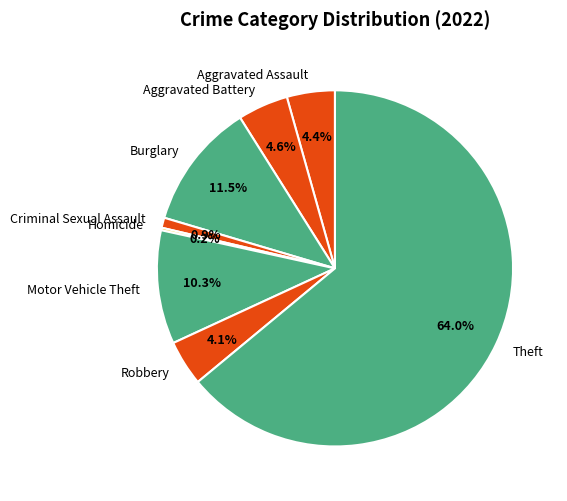

What is the total percentage of Burglary and Theft?

75.5%